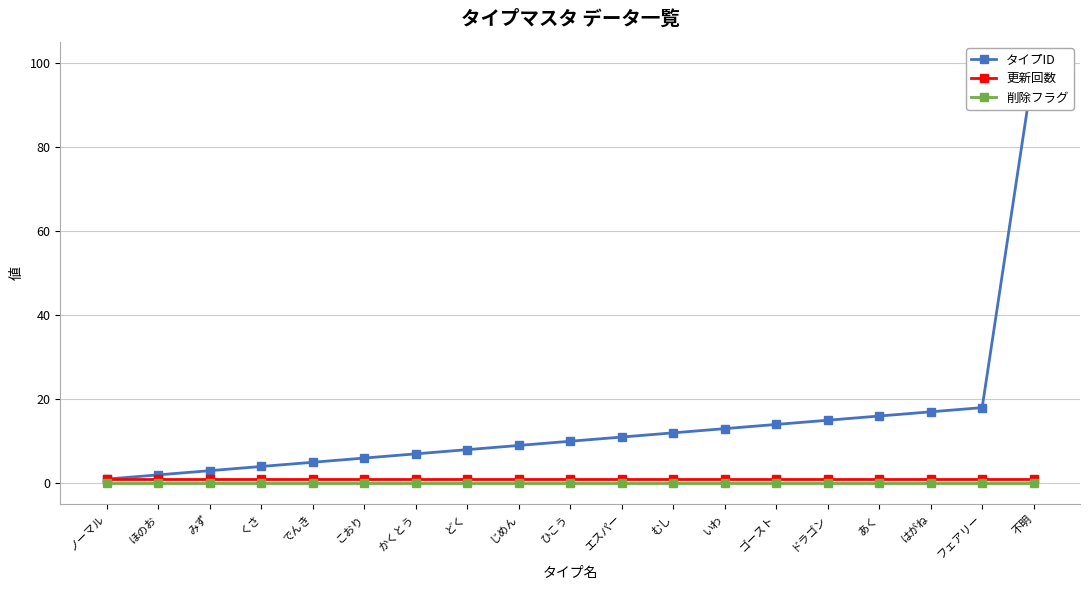

Reading right to left, what are all the values shown in this chart?

タイプID: 不明=99	フェアリー=18	はがね=17	あく=16	ドラゴン=15	ゴースト=14	いわ=13	むし=12	エスパー=11	ひこう=10	じめん=9	どく=8	かくとう=7	こおり=6	でんき=5	くさ=4	みず=3	ほのお=2	ノーマル=1
更新回数: 不明=1	フェアリー=1	はがね=1	あく=1	ドラゴン=1	ゴースト=1	いわ=1	むし=1	エスパー=1	ひこう=1	じめん=1	どく=1	かくとう=1	こおり=1	でんき=1	くさ=1	みず=1	ほのお=1	ノーマル=1
削除フラグ: 不明=0	フェアリー=0	はがね=0	あく=0	ドラゴン=0	ゴースト=0	いわ=0	むし=0	エスパー=0	ひこう=0	じめん=0	どく=0	かくとう=0	こおり=0	でんき=0	くさ=0	みず=0	ほのお=0	ノーマル=0